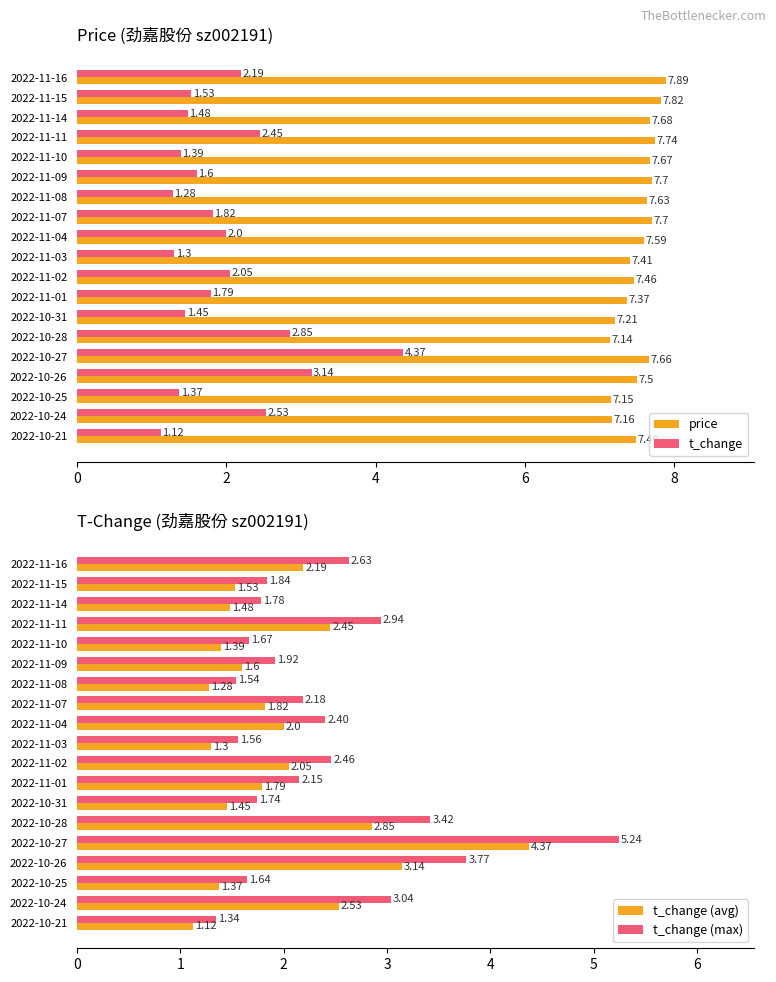

How many bars are there in total?

76